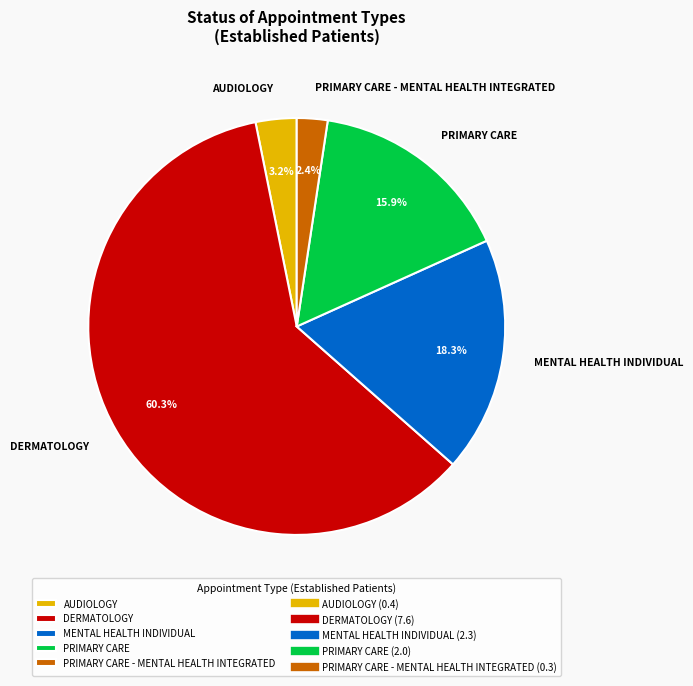

Do DERMATOLOGY and PRIMARY CARE - MENTAL HEALTH INTEGRATED together represent more than half of the pie?

Yes